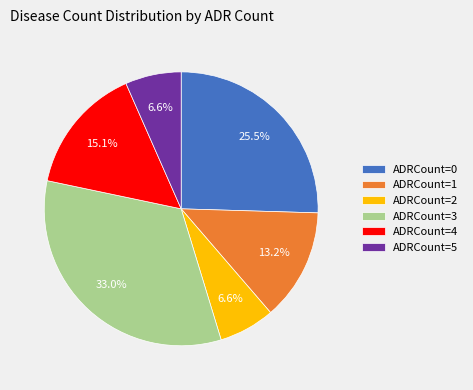

What is the largest slice in the pie chart?

ADRCount=3